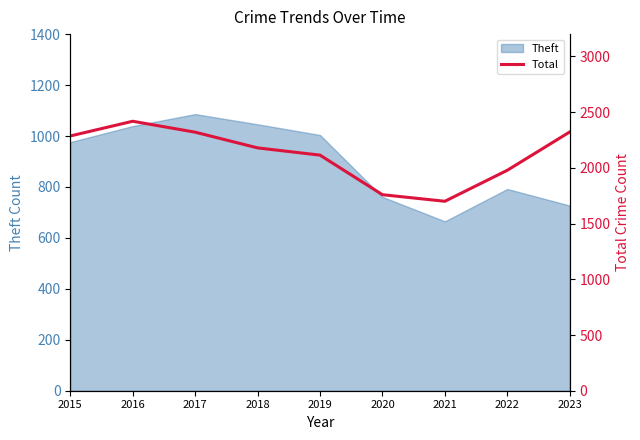

What is the sum of all values?

19076